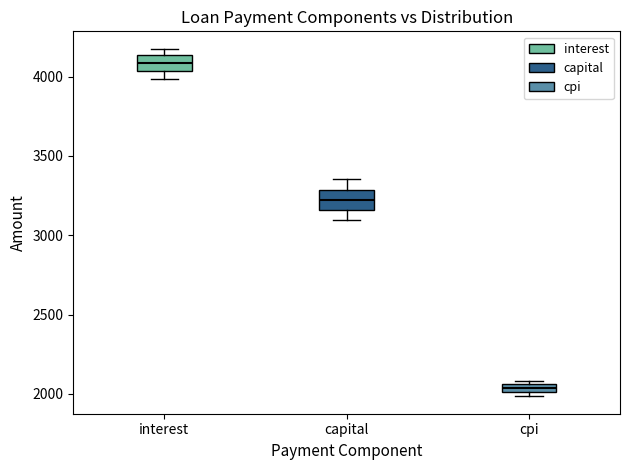

Where does the lower whisker of the box for capital end on the y-axis? The values are not printed on the chart, so give them approximately, as read against the axis.

3100